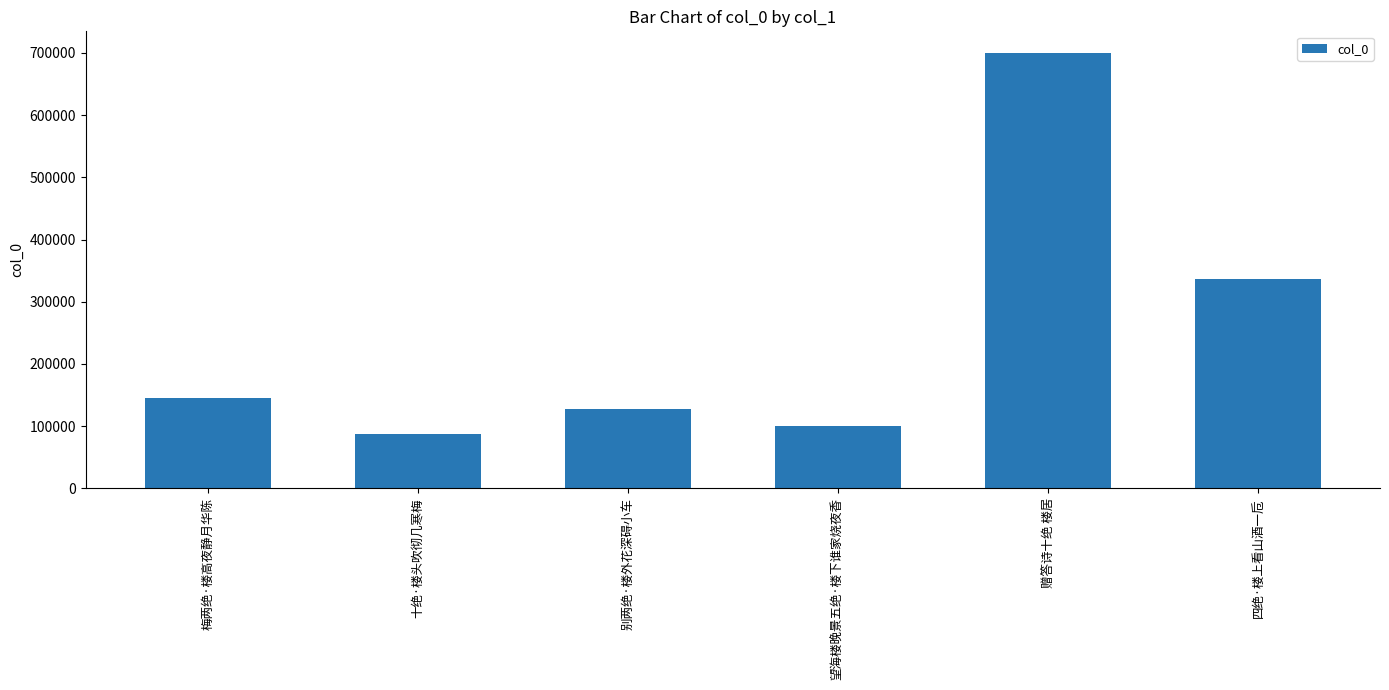

What is the approximate value at 四绝·楼上看山酒一卮, to the nearest 50?

336700